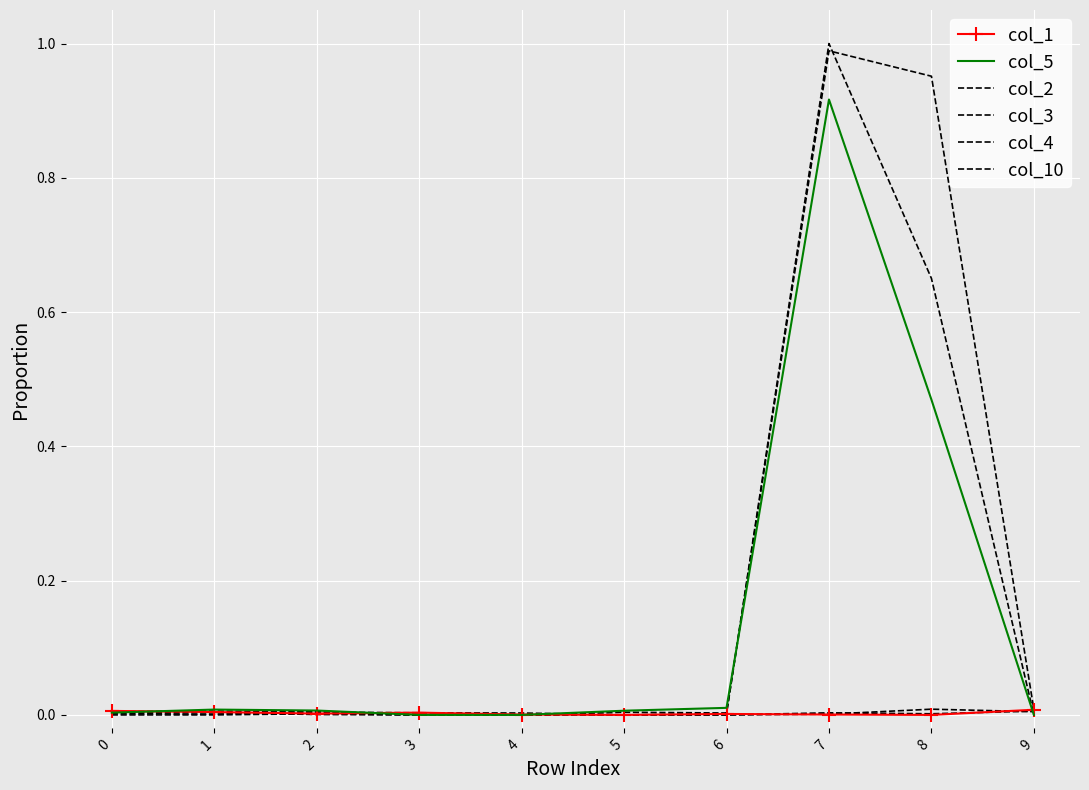

Which category has the lowest value across all series?

5